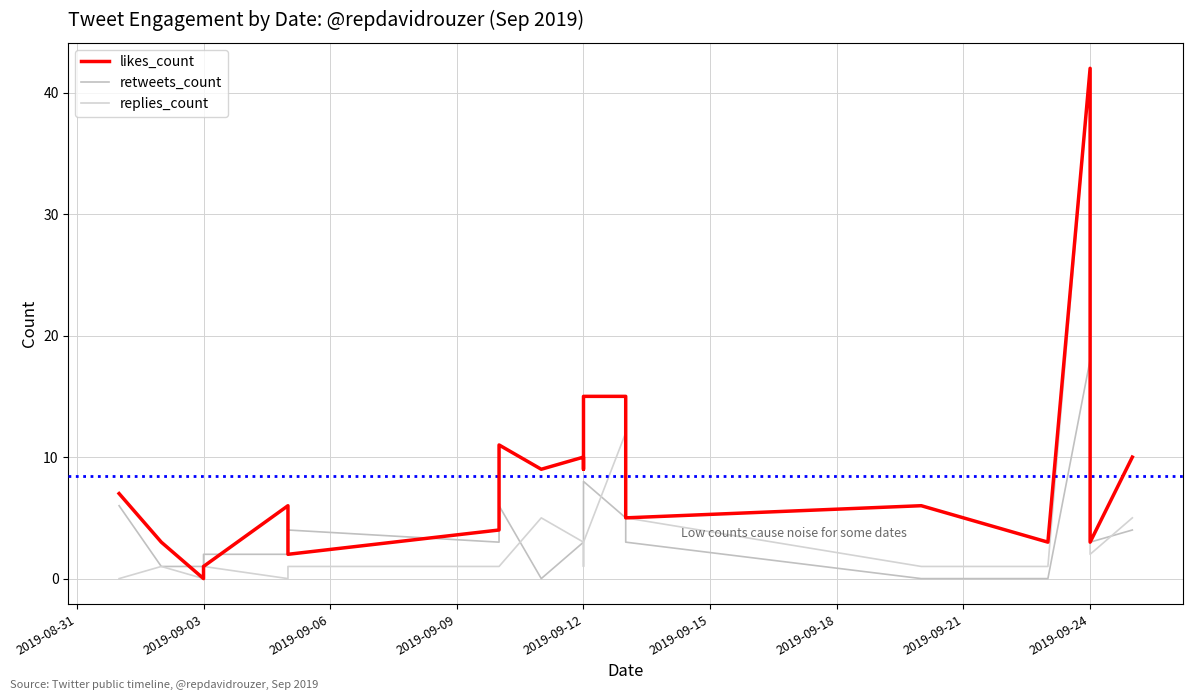

True or false: likes_count and replies_count intersect in this chart.

False